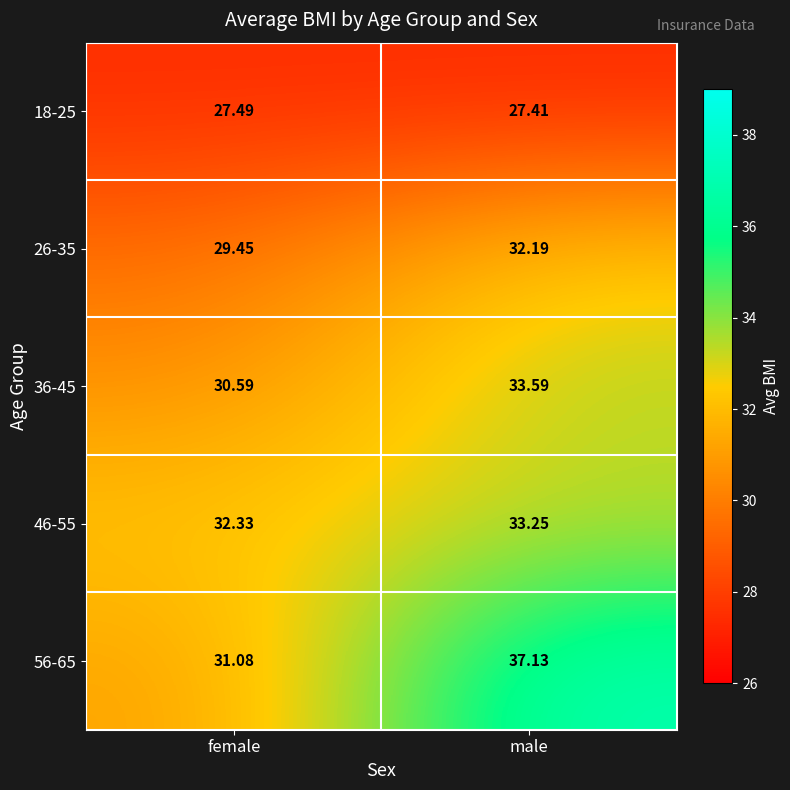

At which category is the sum across all series the highest?

male